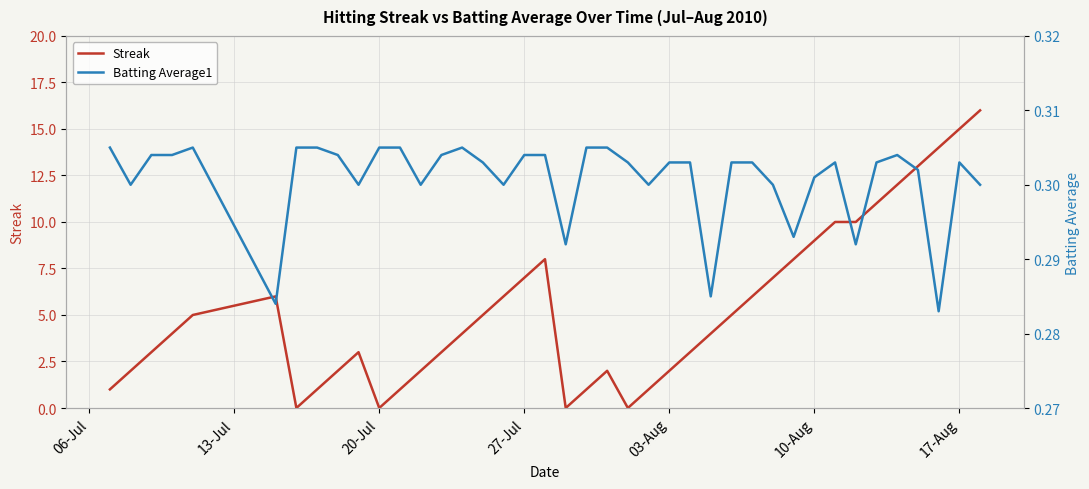

True or false: Streak has a value of 3.0 at 12.

False